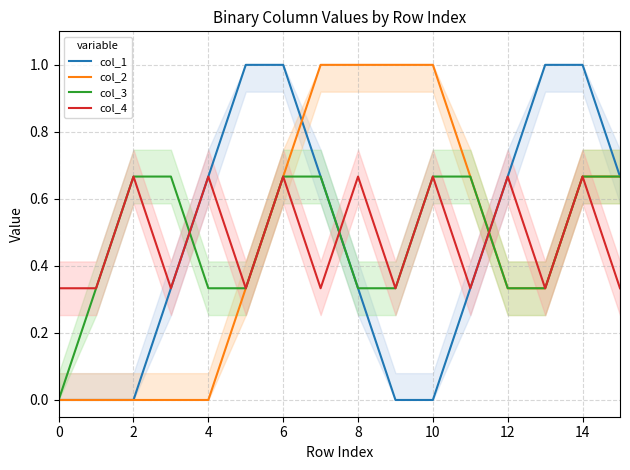

What is the highest value of the col_1 series?

1.0